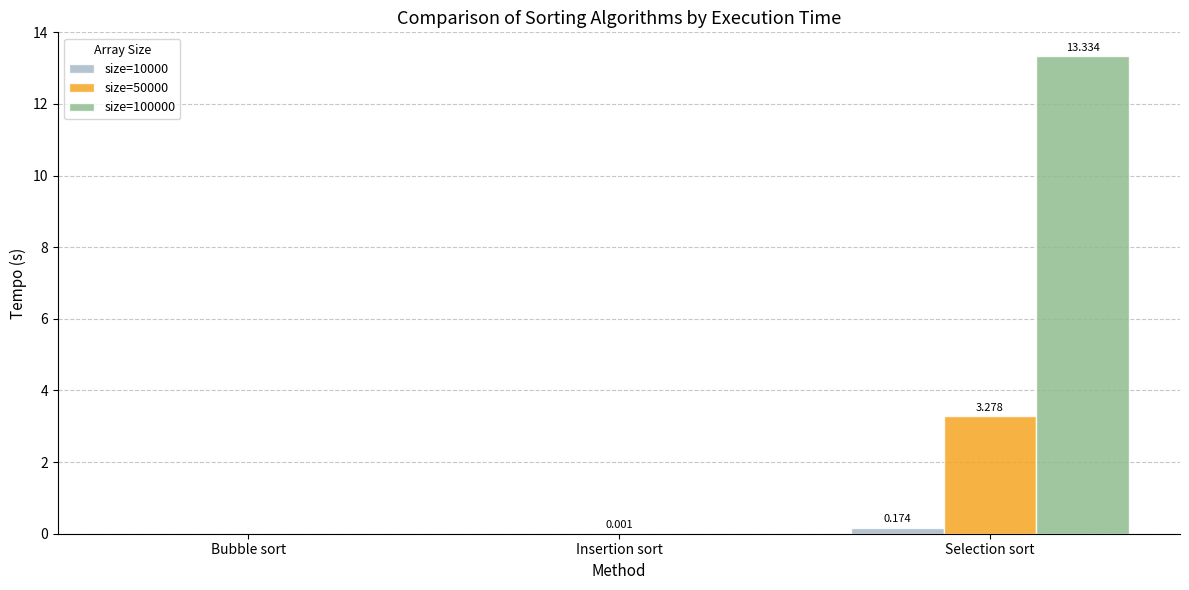

Is it true that size=50000 equals 0.0 at Insertion sort?

True